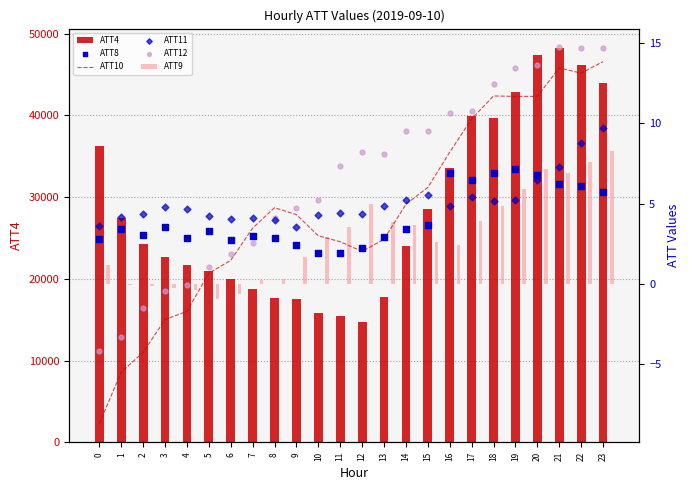

Which series reaches the maximum Y coordinate?

ATT4